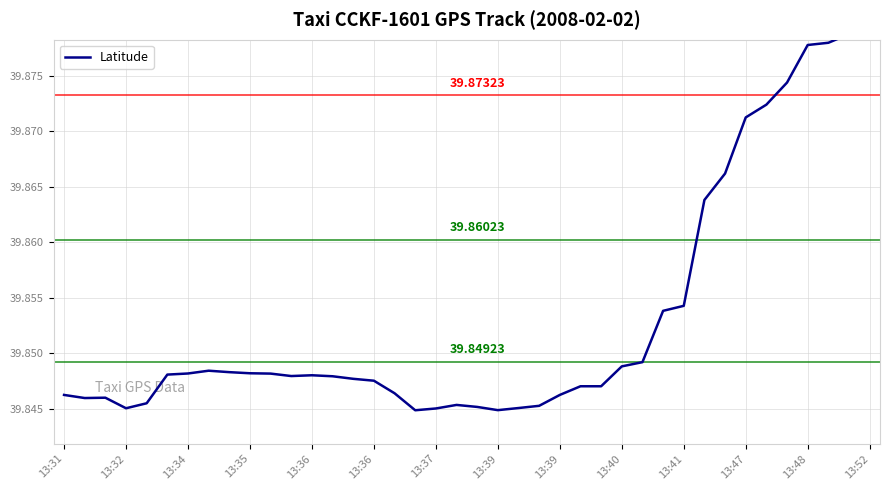

What is the minimum value shown in the chart?

39.8